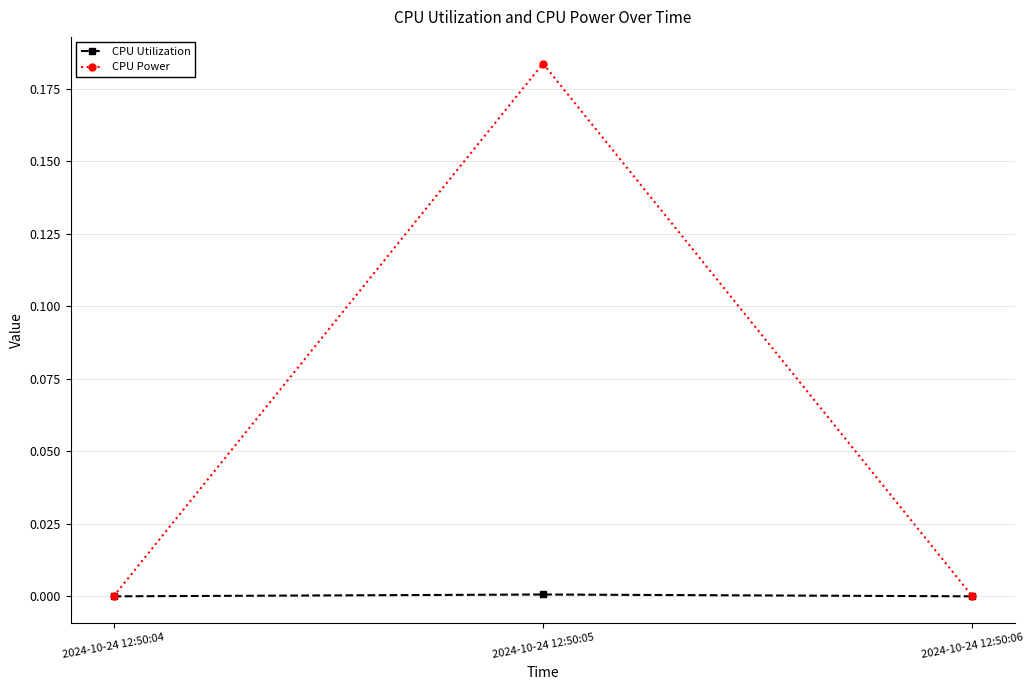

At 2024-10-24 12:50:05, list the series in order from largest to smallest.

CPU Power, CPU Utilization